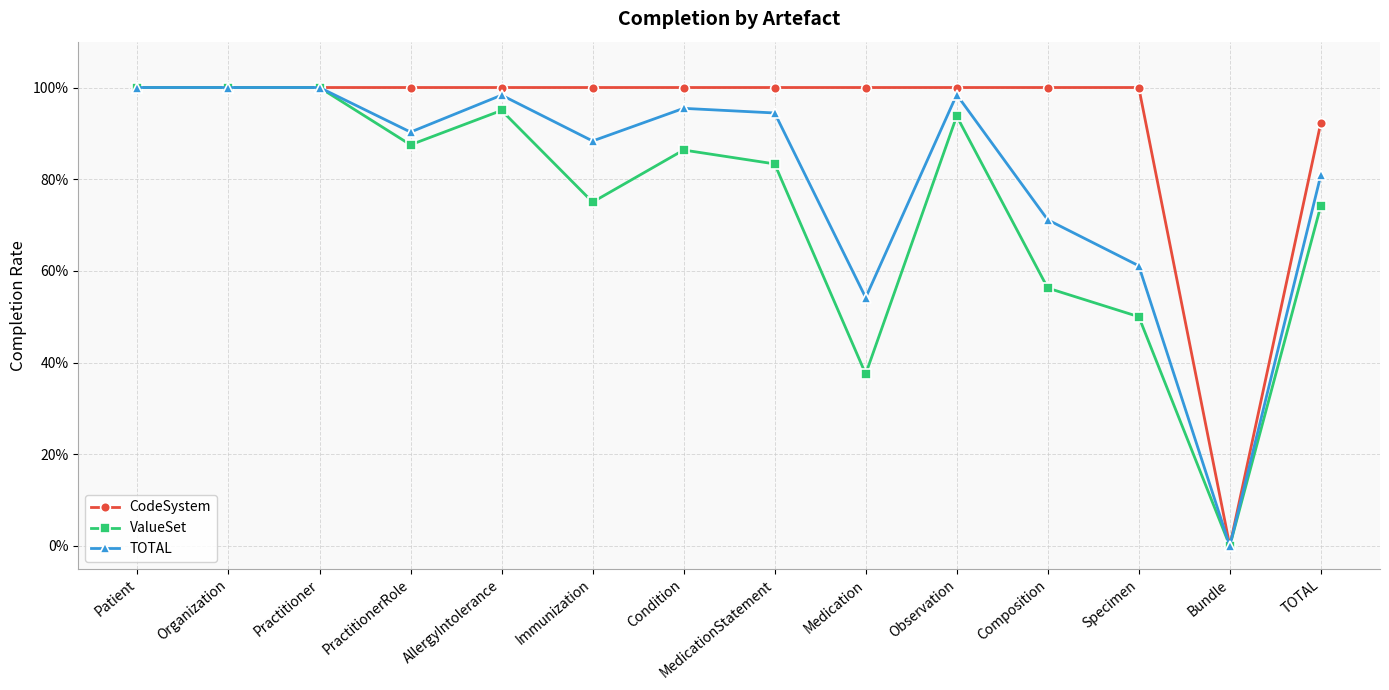

What is the difference between the maximum and minimum values in the CodeSystem series?

1.0